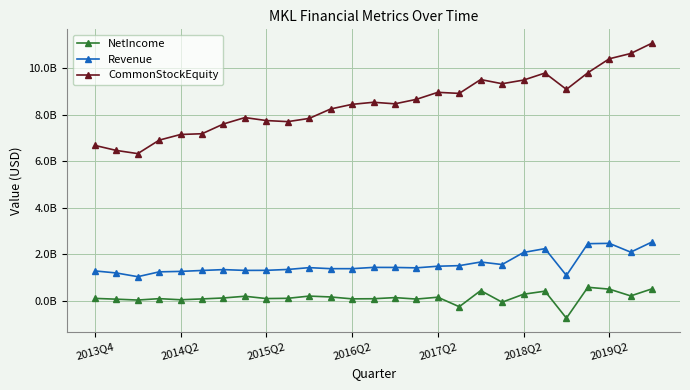

What are all the series names shown in the legend?

NetIncome, Revenue, CommonStockEquity